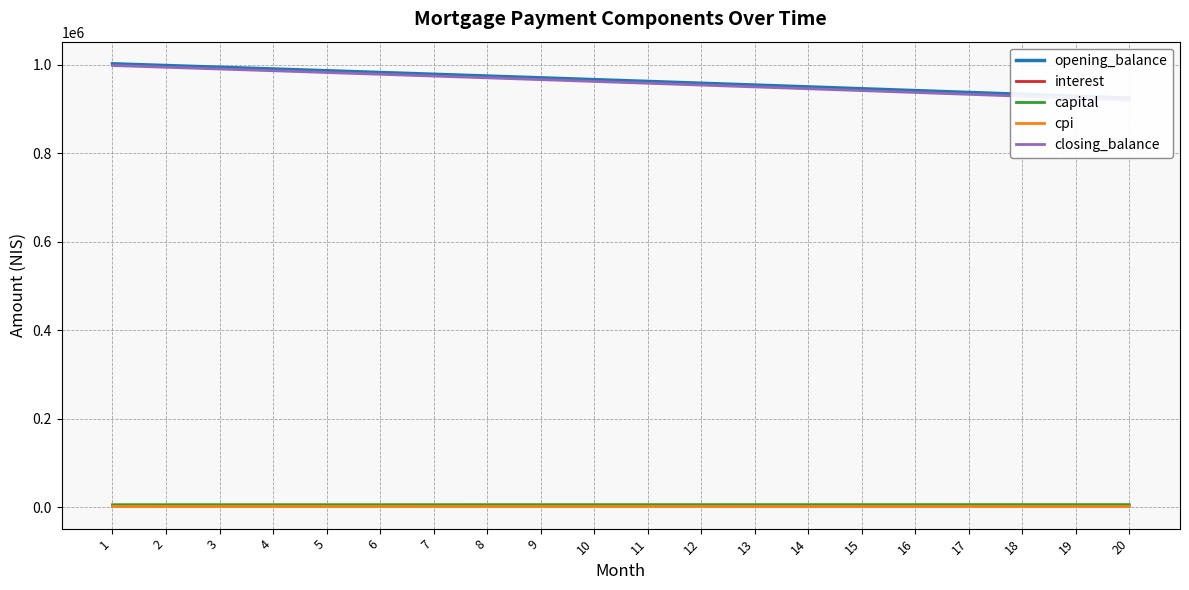

Is it true that opening_balance equals 620426.0 at 13?

False